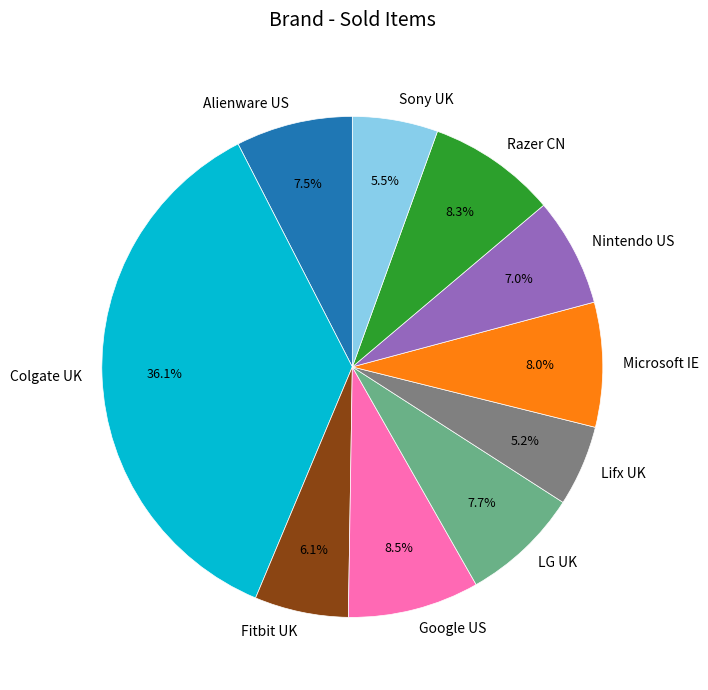

To the nearest percent, what is the average slice percentage?

10%